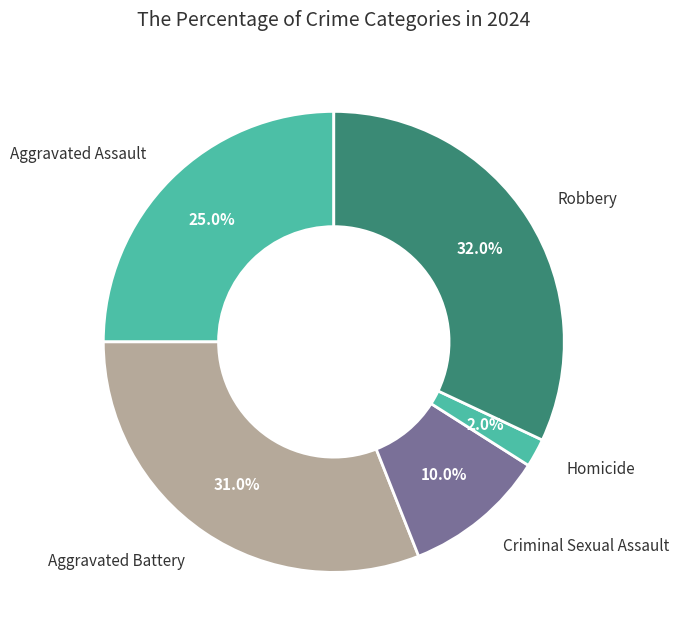

Is Criminal Sexual Assault the majority of the pie?

No